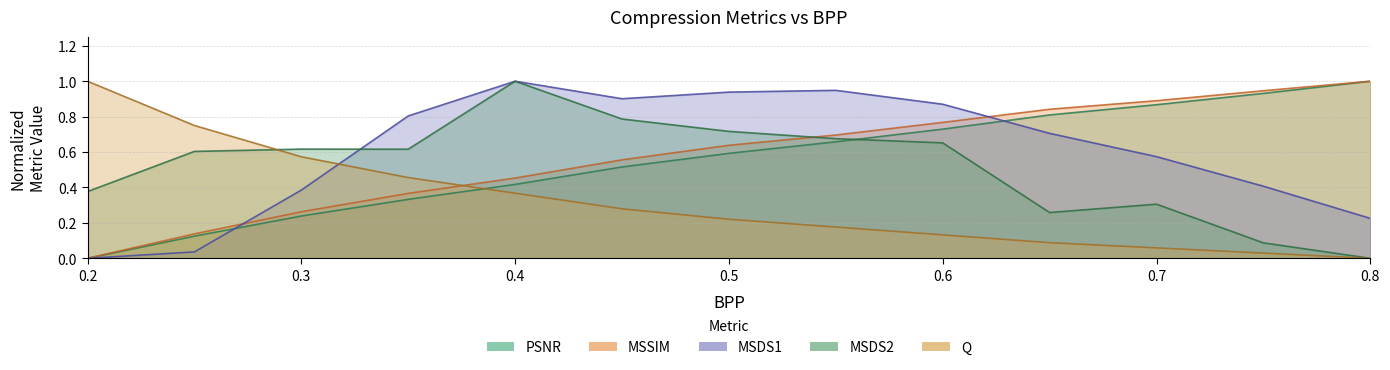

Does the chart display data point markers on the line(s)?

No